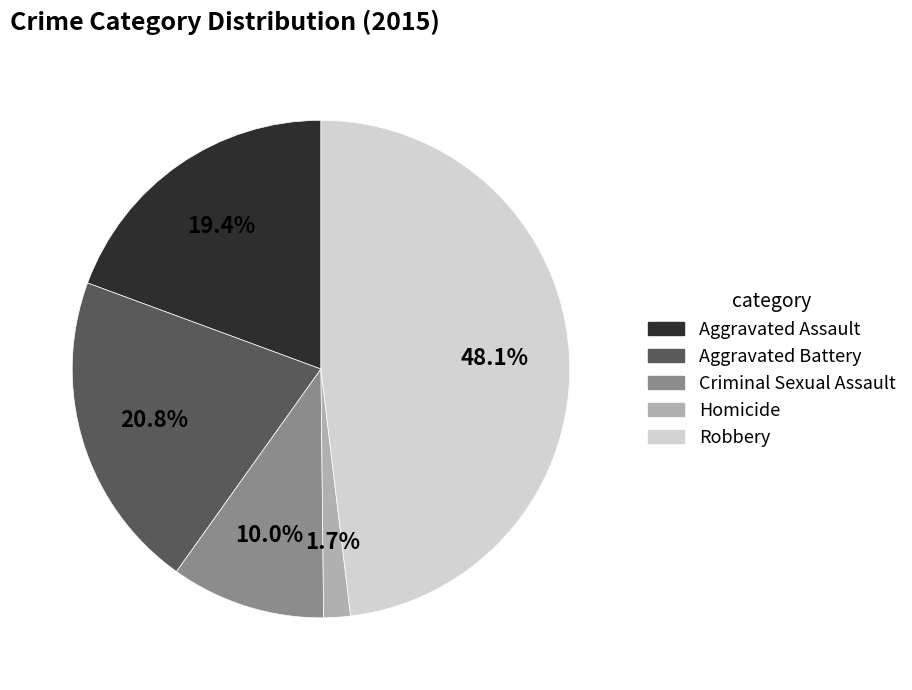

Rank the categories by value from highest to lowest.

Robbery, Aggravated Battery, Aggravated Assault, Criminal Sexual Assault, Homicide